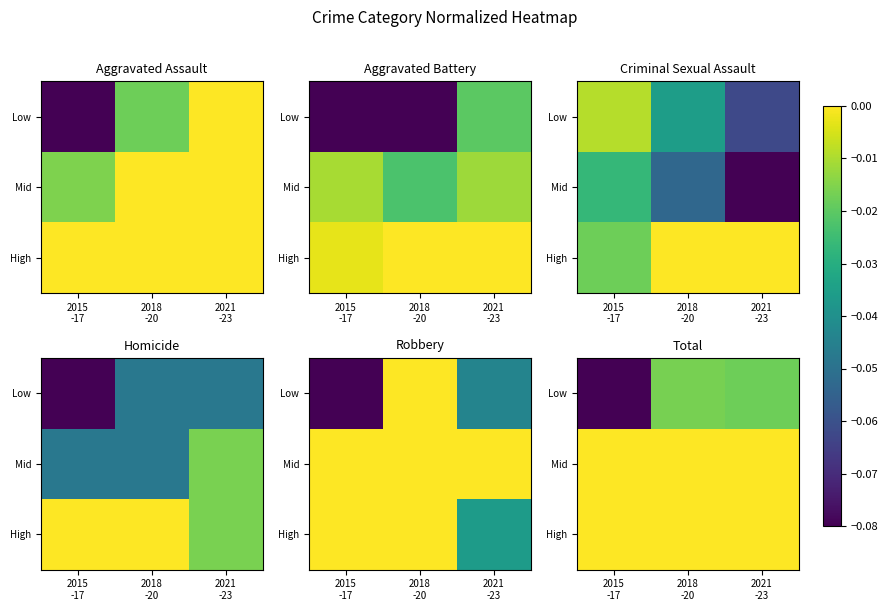

The High series shows 0.0 at 2015 -17. True or false?

False